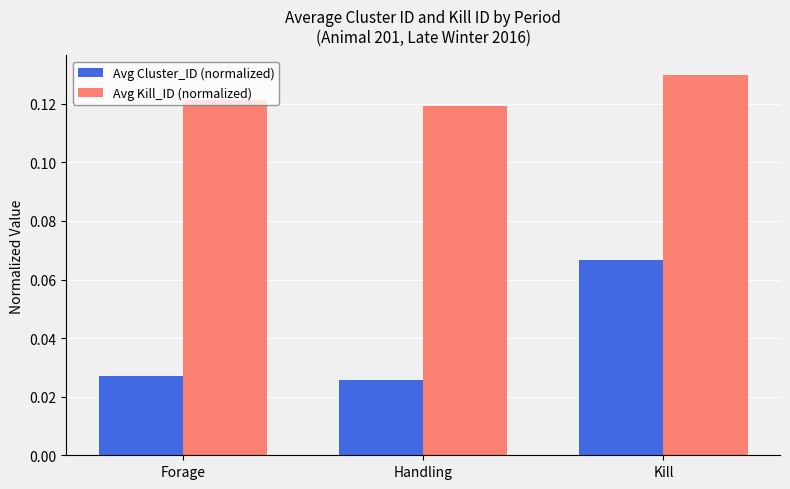

Is it true that Avg Kill_ID (normalized) equals 0.2 at Forage?

False